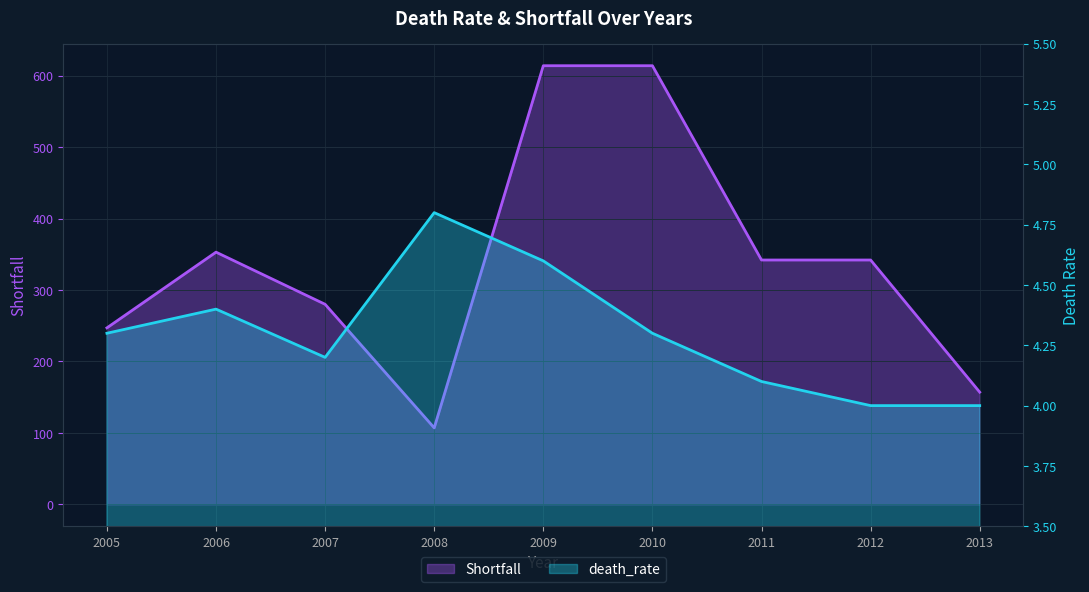

What are all the series names shown in the legend?

death_rate, Shortfall